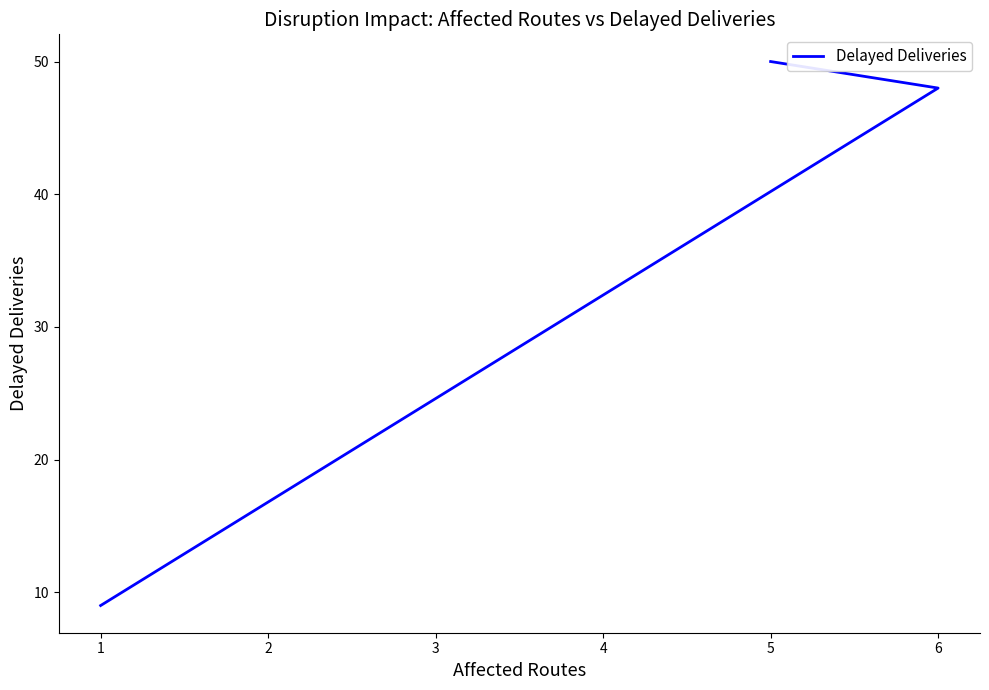

Does the chart display data point markers on the line(s)?

No